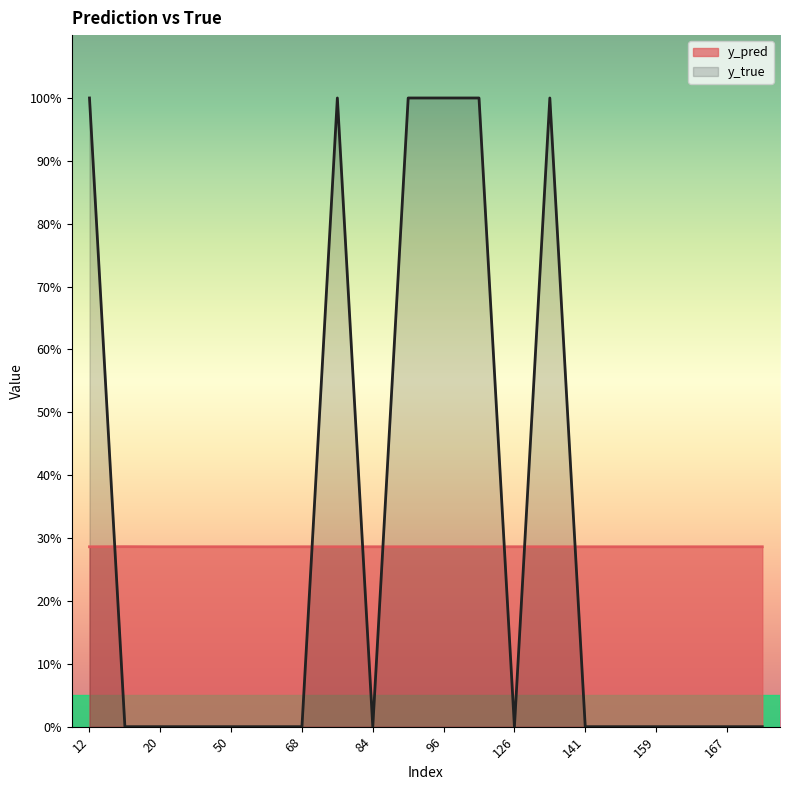

Reading left to right, transcribe all the data shown in this chart.

y_pred: 0.3	0.3	0.3	0.3	0.3	0.3	0.3	0.3	0.3	0.3	0.3	0.3	0.3	0.3	0.3	0.3	0.3	0.3	0.3	0.3
y_true: 1.0	0.0	0.0	0.0	0.0	0.0	0.0	1.0	0.0	1.0	1.0	1.0	0.0	1.0	0.0	0.0	0.0	0.0	0.0	0.0